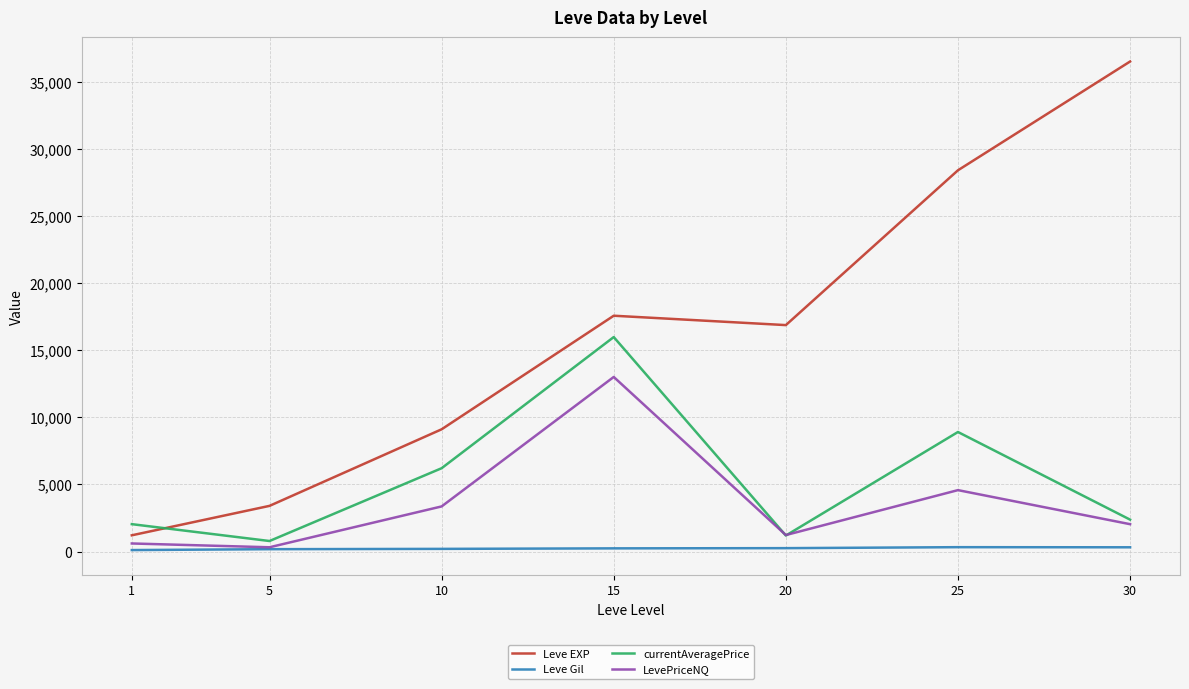

At which category is the sum across all series the highest?

15